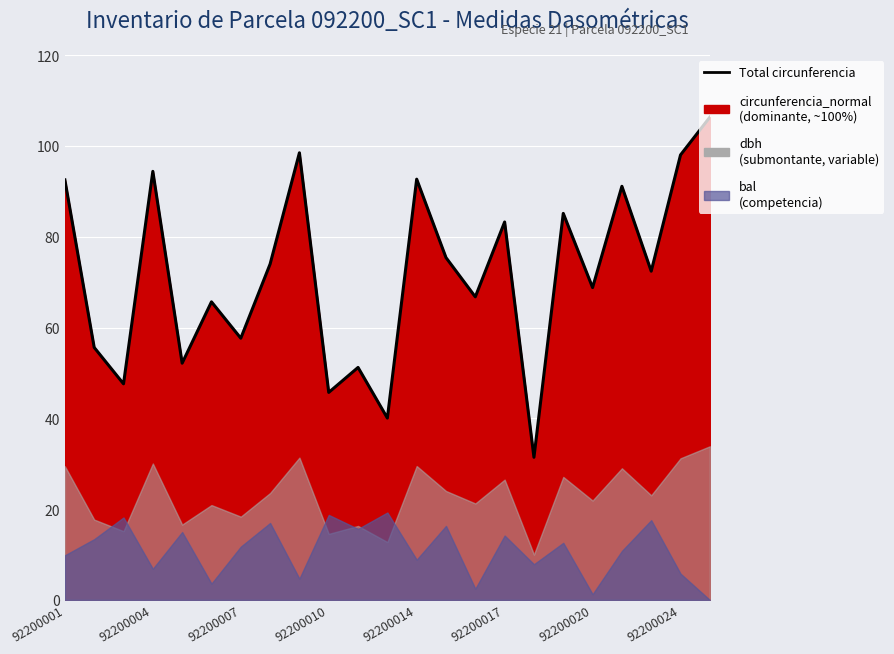

What position from the left is 92200014?

5